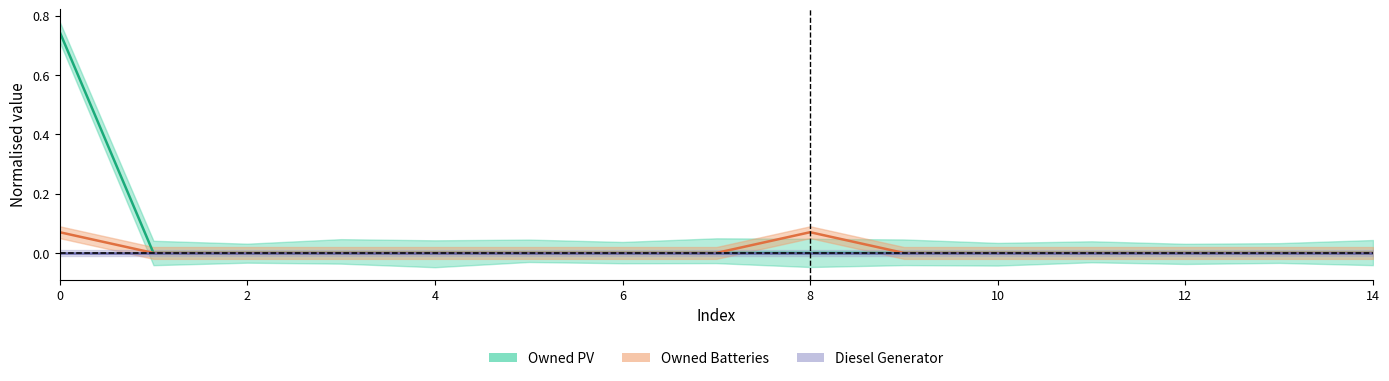

How many data points does each series have?

15